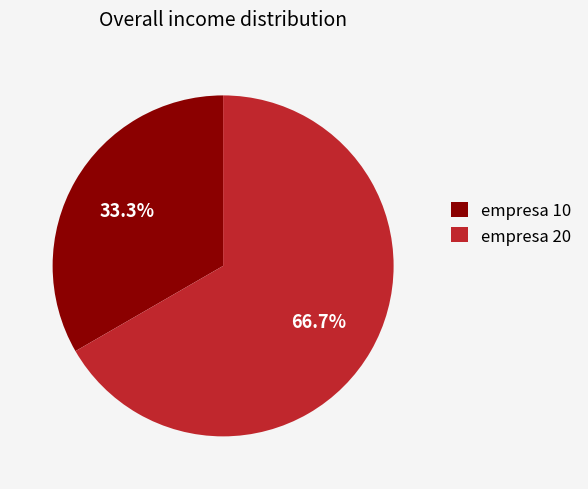

Does empresa 10 represent more than half of the total?

No